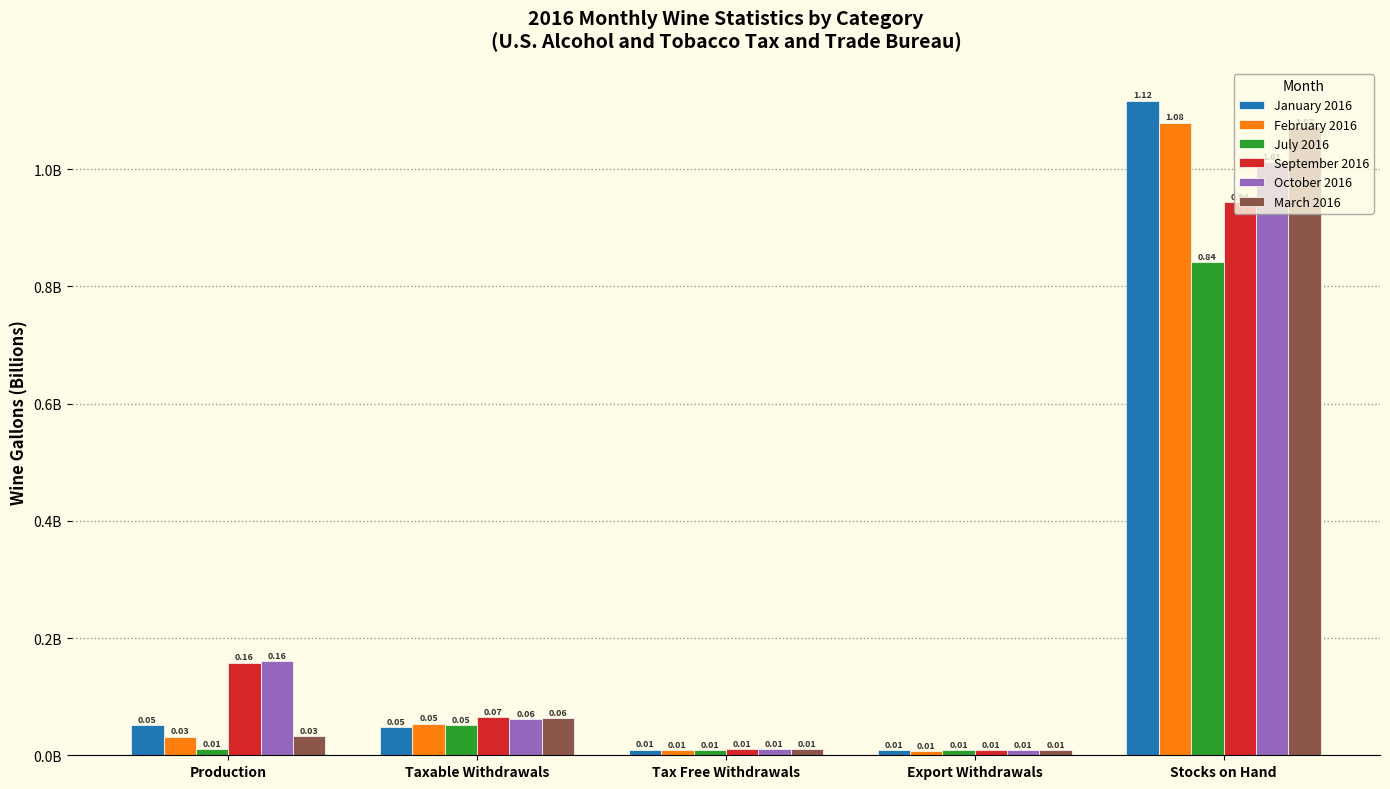

Reading left to right, transcribe all the data shown in this chart.

January 2016: Production=0.1	Taxable Withdrawals=0.0	Tax Free Withdrawals=0.0	Export Withdrawals=0.0	Stocks on Hand=1.1
February 2016: Production=0.0	Taxable Withdrawals=0.1	Tax Free Withdrawals=0.0	Export Withdrawals=0.0	Stocks on Hand=1.1
July 2016: Production=0.0	Taxable Withdrawals=0.1	Tax Free Withdrawals=0.0	Export Withdrawals=0.0	Stocks on Hand=0.8
September 2016: Production=0.2	Taxable Withdrawals=0.1	Tax Free Withdrawals=0.0	Export Withdrawals=0.0	Stocks on Hand=0.9
October 2016: Production=0.2	Taxable Withdrawals=0.1	Tax Free Withdrawals=0.0	Export Withdrawals=0.0	Stocks on Hand=1.0
March 2016: Production=0.0	Taxable Withdrawals=0.1	Tax Free Withdrawals=0.0	Export Withdrawals=0.0	Stocks on Hand=1.1